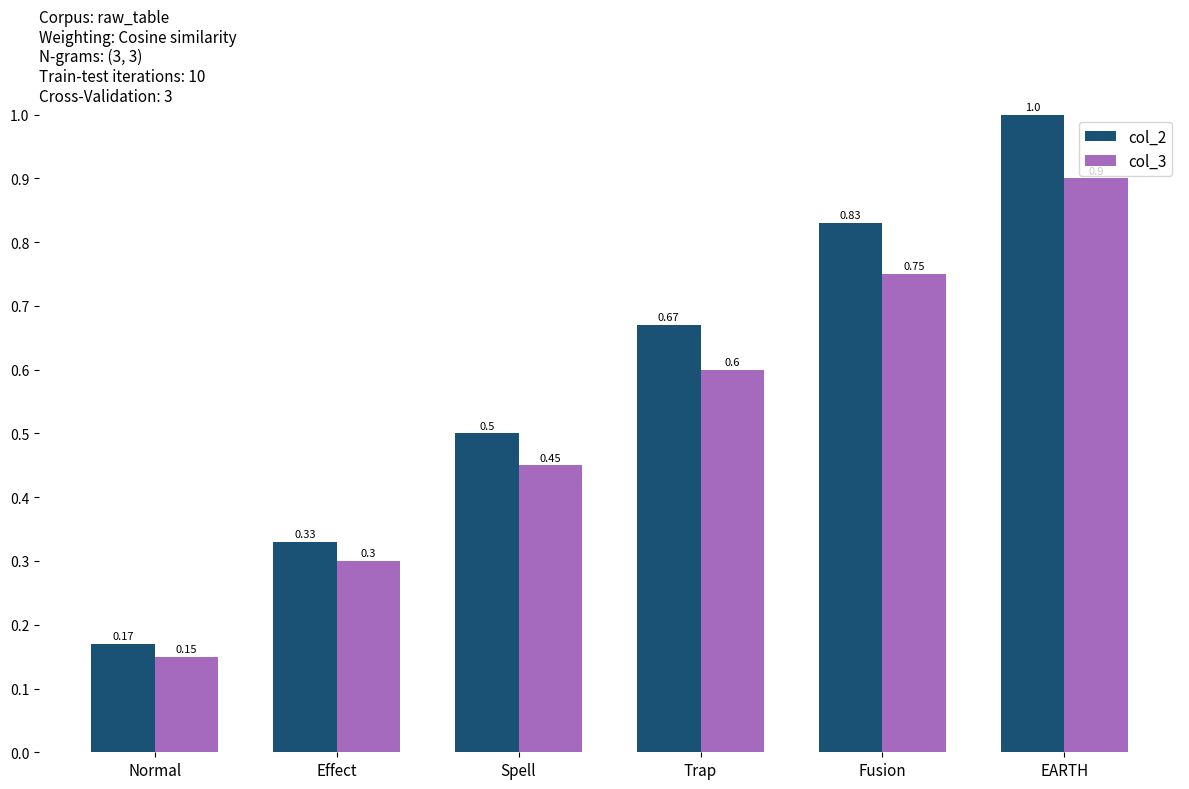

How many col_3 values are between 0 and 1?

6